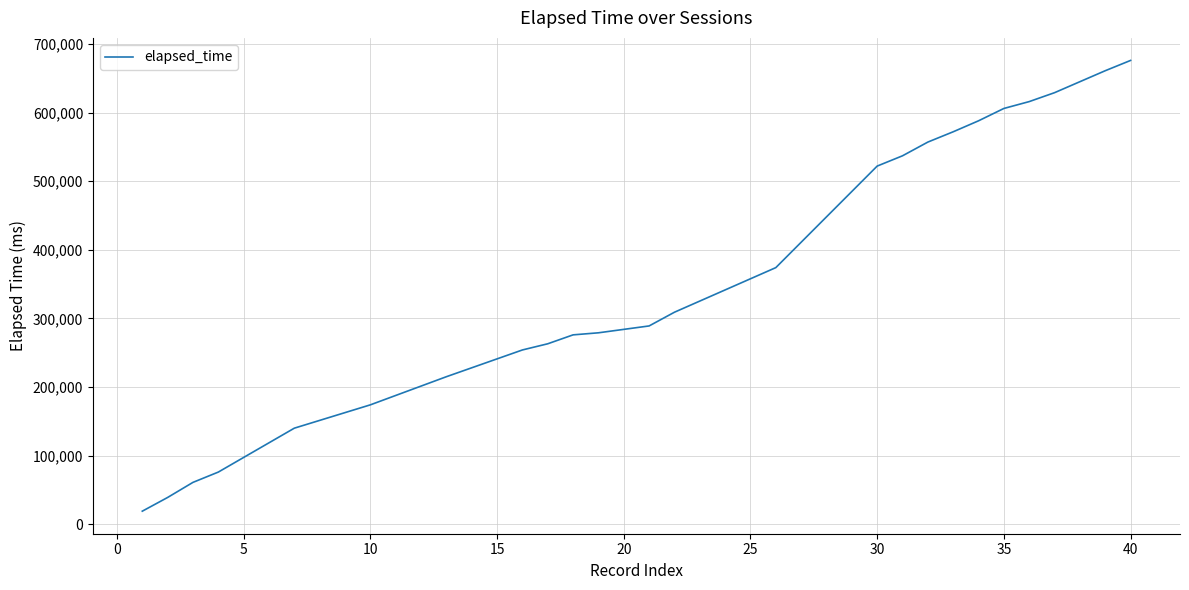

What is the sum of all values?

13417375